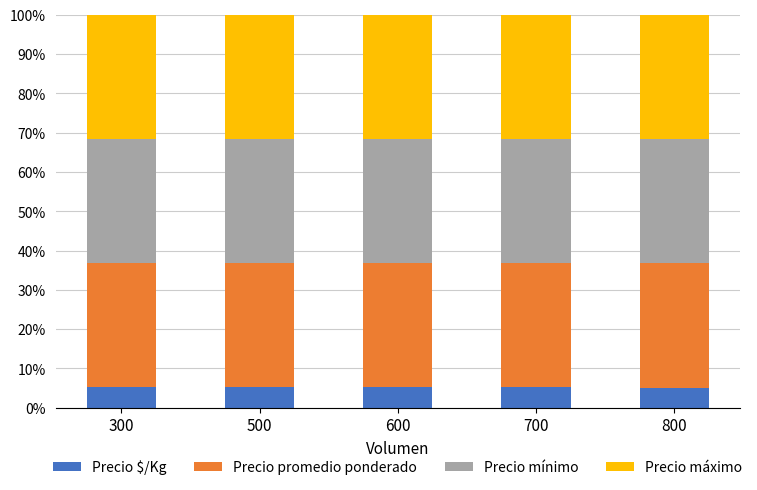

How many series are shown in this chart?

4